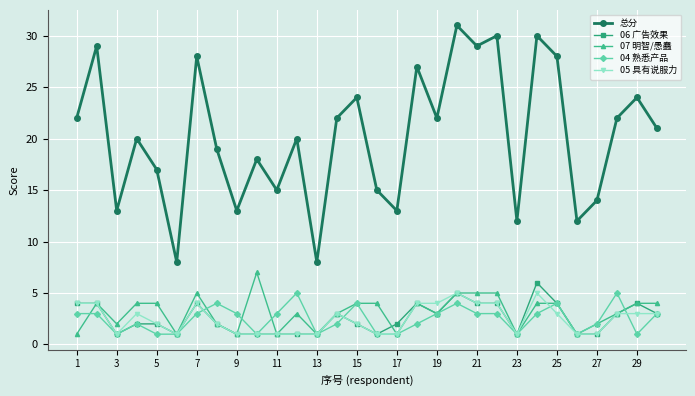

Which series has the largest range (max minus min)?

总分